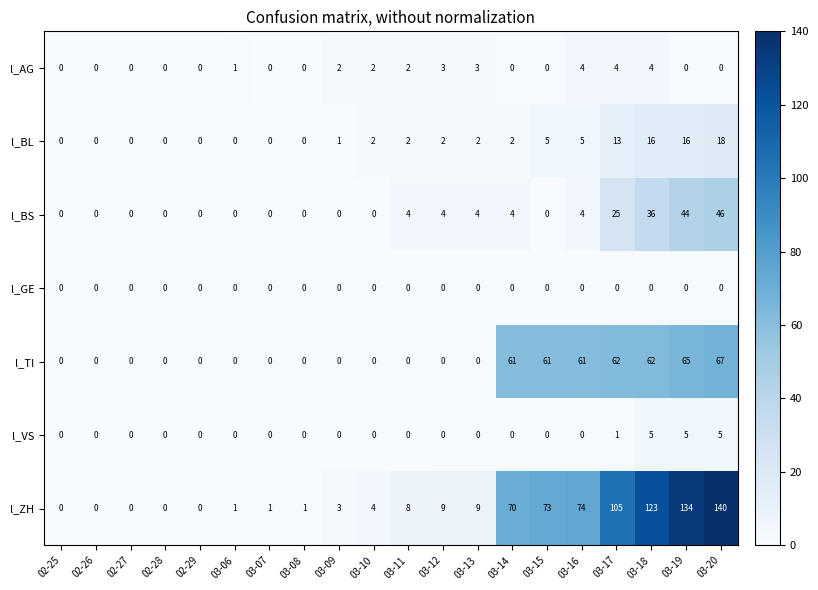

What is the greatest value displayed?

140